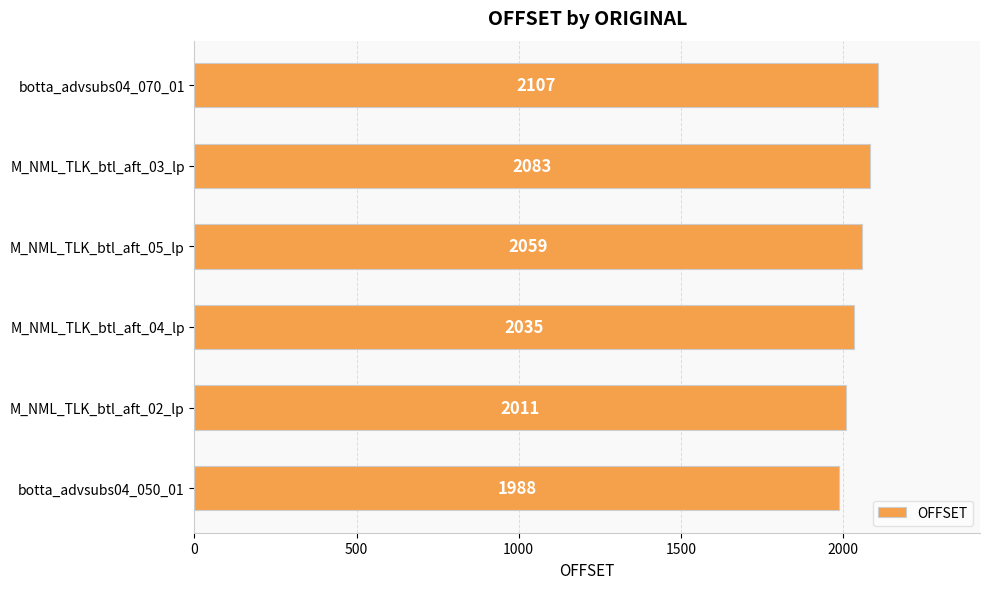

What is the change in value from M_NML_TLK_btl_aft_05_lp to M_NML_TLK_btl_aft_03_lp?

+24